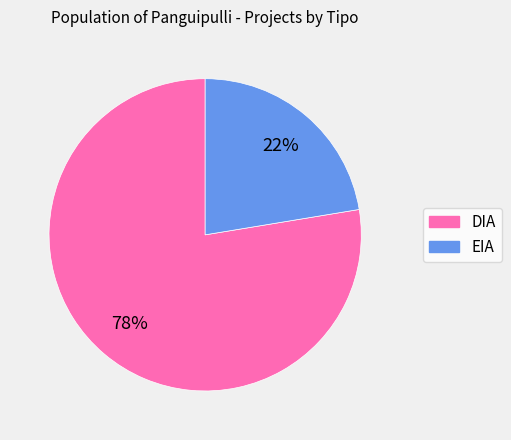

Is the sum of DIA and EIA greater than half?

Yes